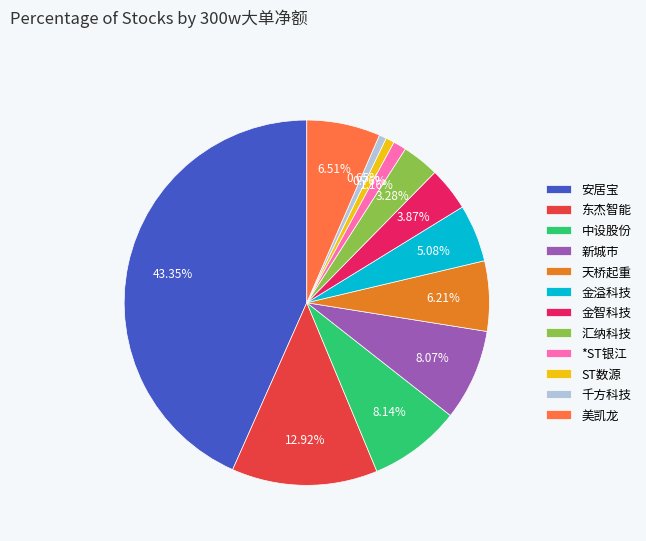

To the nearest percent, what is the combined percentage of 金溢科技 and 美凯龙?

12%